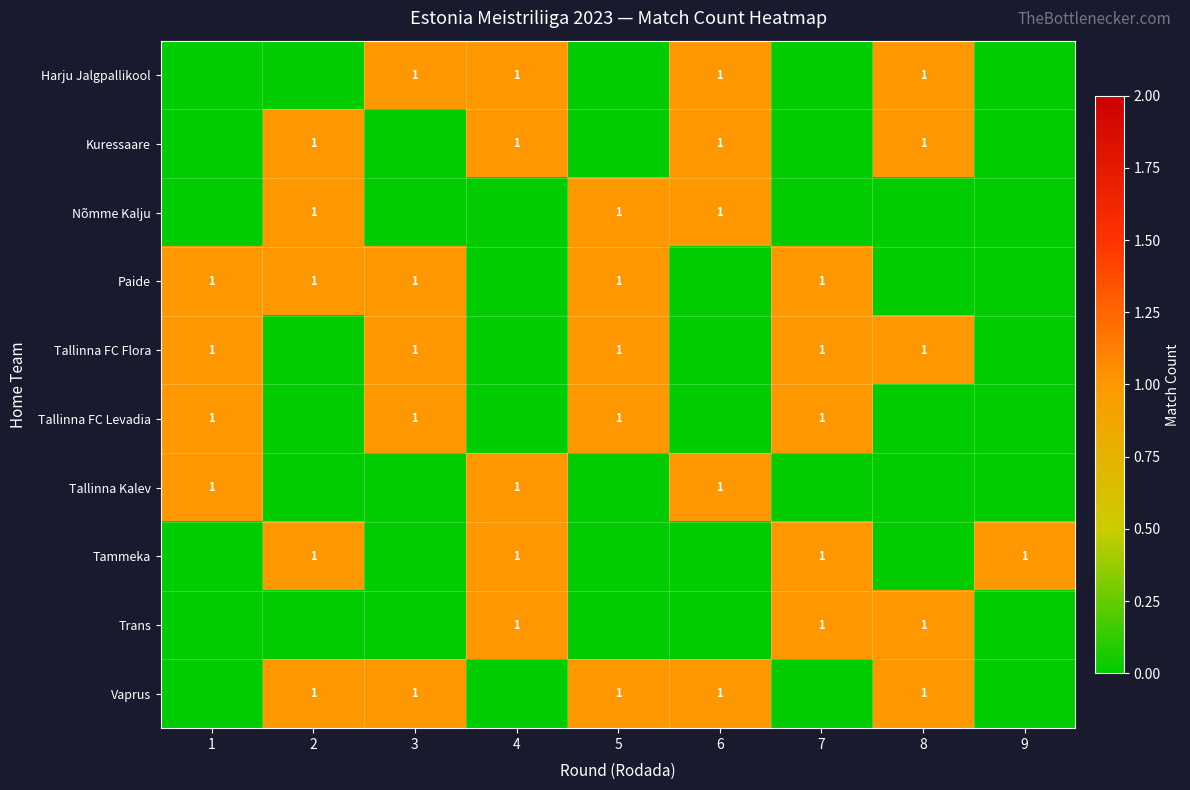

Which category has the lowest value in the row_2 series?

1